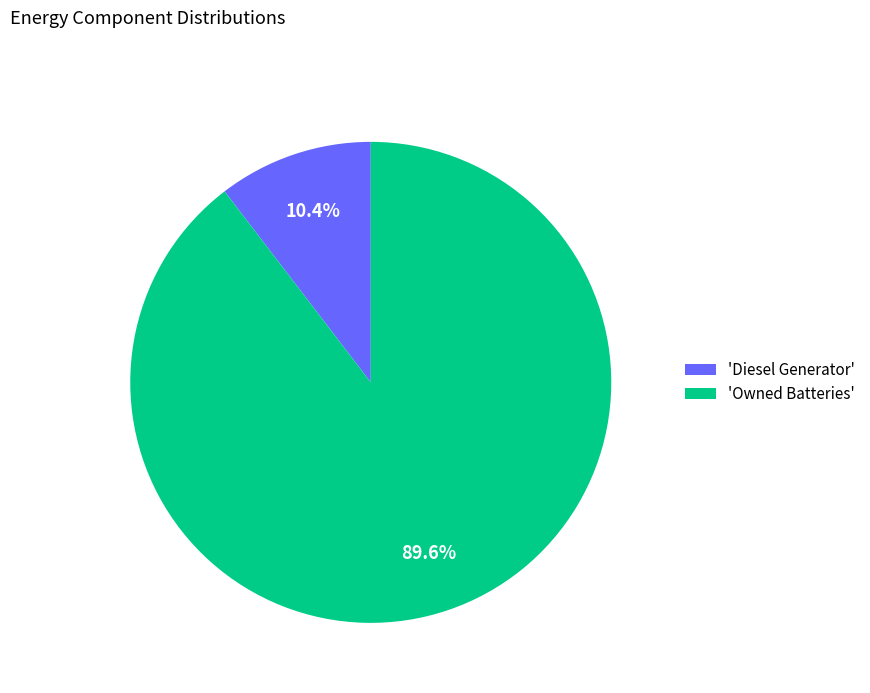

What is the majority slice?

'Owned Batteries'